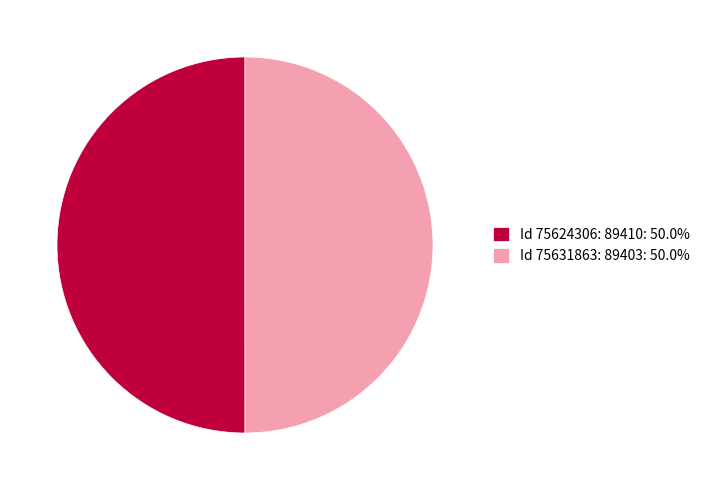

Is the sum of Id 75631863: 89403: 50.0% and Id 75624306: 89410: 50.0% greater than half?

Yes